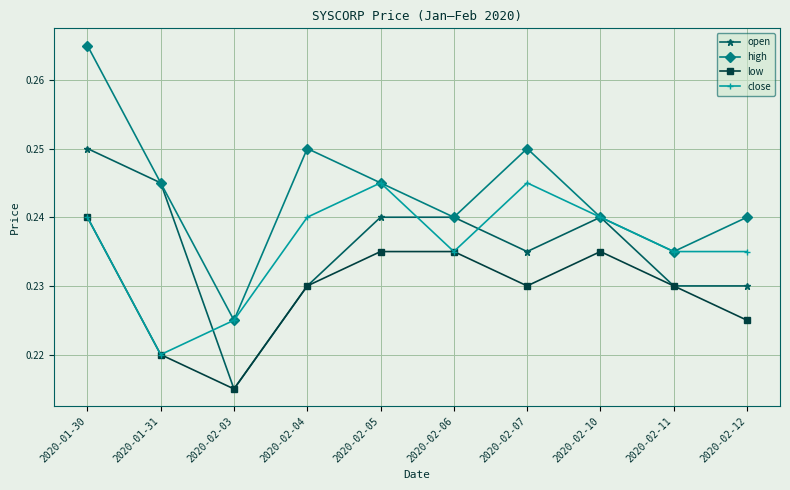

What is the label of the 8th point from the left?

2020-02-10